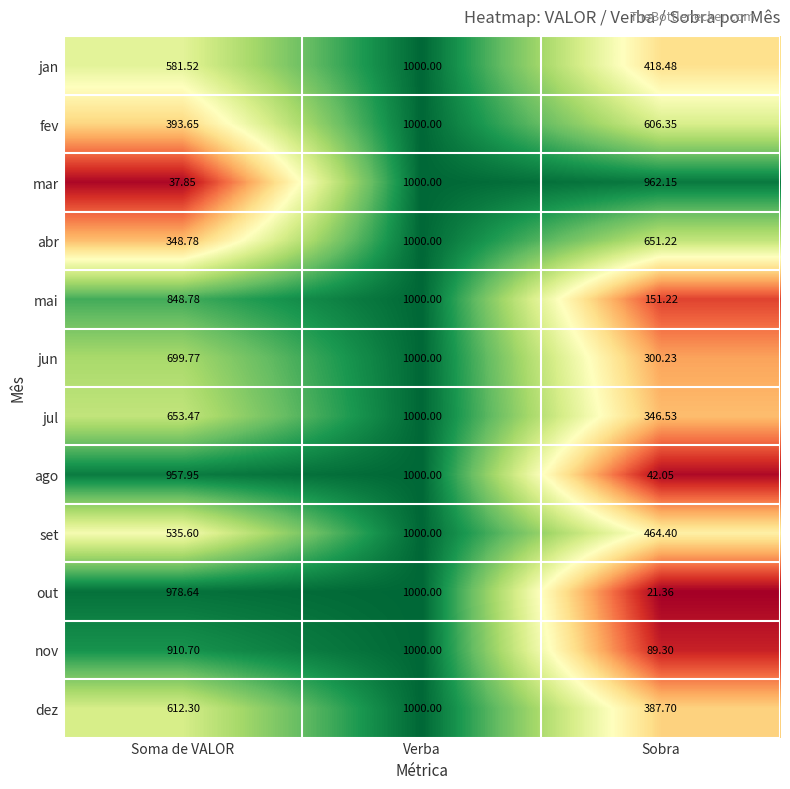

At which label is out closest to 510?

Soma de VALOR